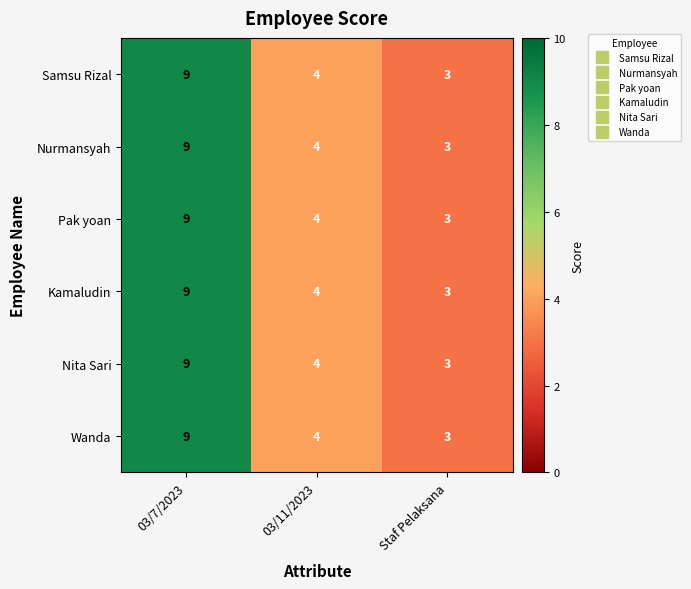

What is the total value across all series at 03/11/2023?

24